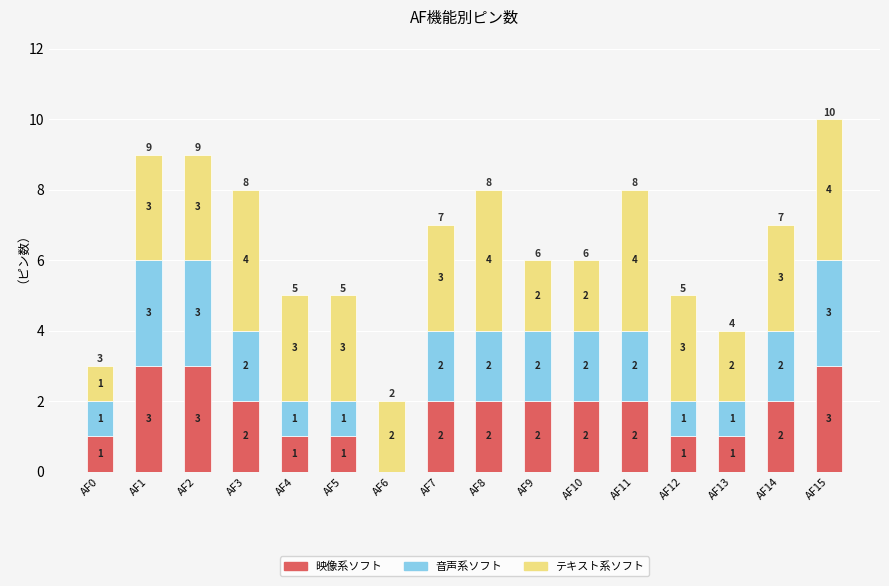

Count the 映像系ソフト values in the range 1 to 2.

12